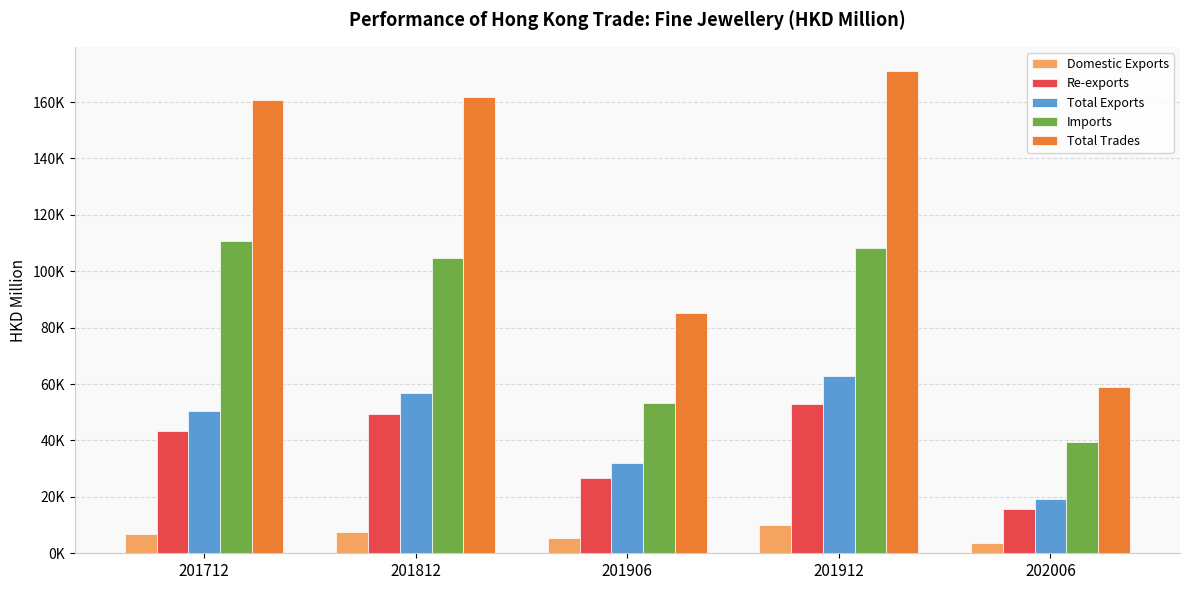

What are all the series names shown in the legend?

Domestic Exports, Re-exports, Total Exports, Imports, Total Trades